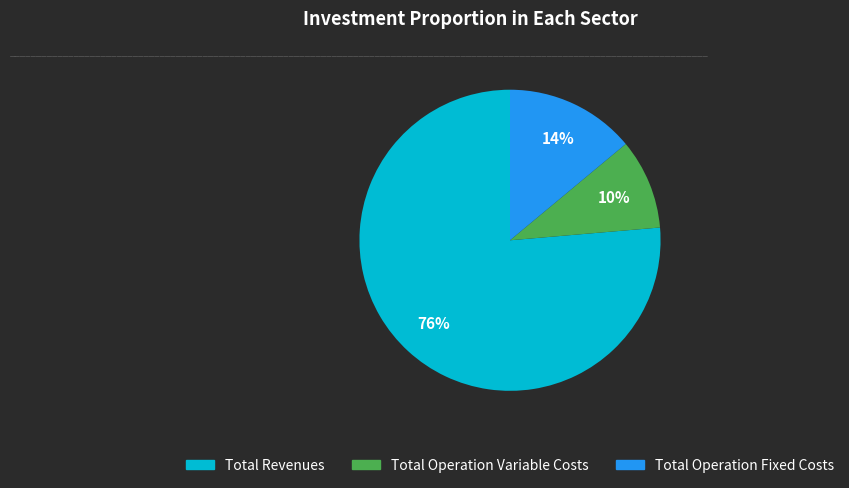

Is there a majority slice in this chart?

Yes